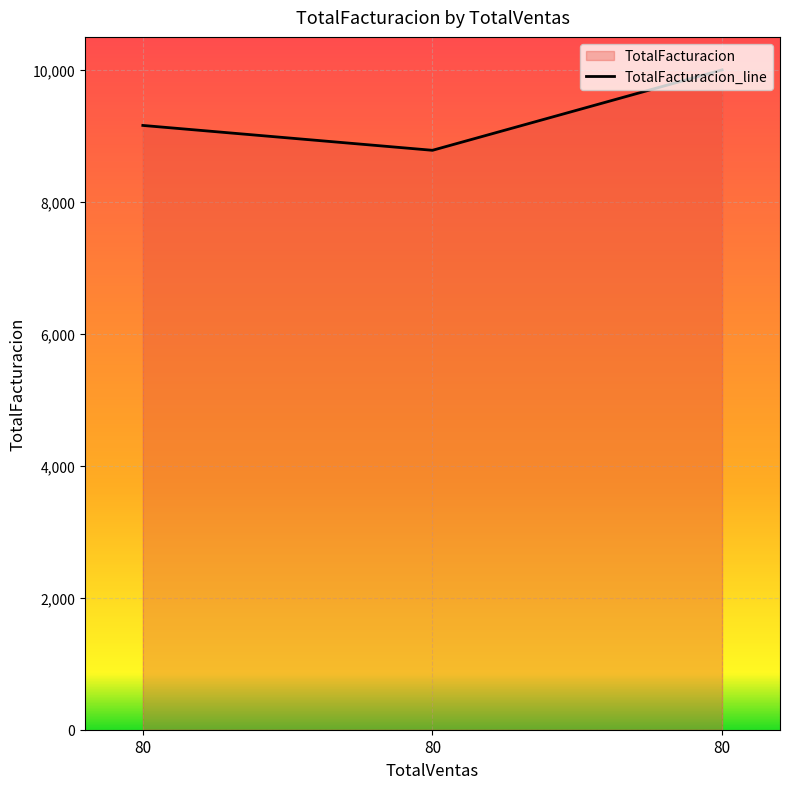

How many lines are shown in the chart?

1